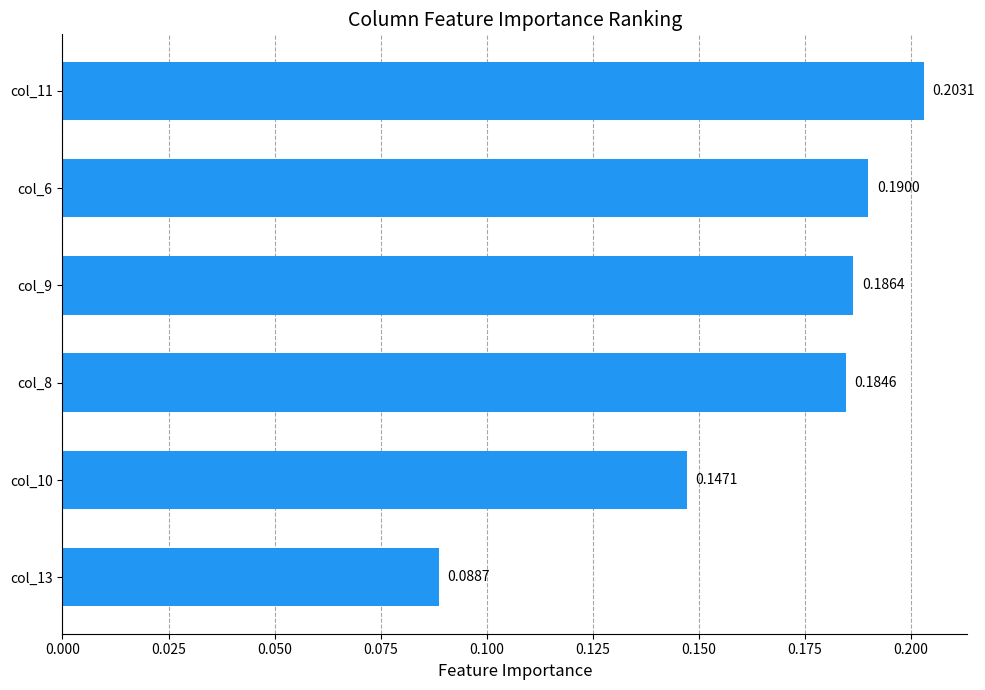

How many distinct data groups are displayed?

1